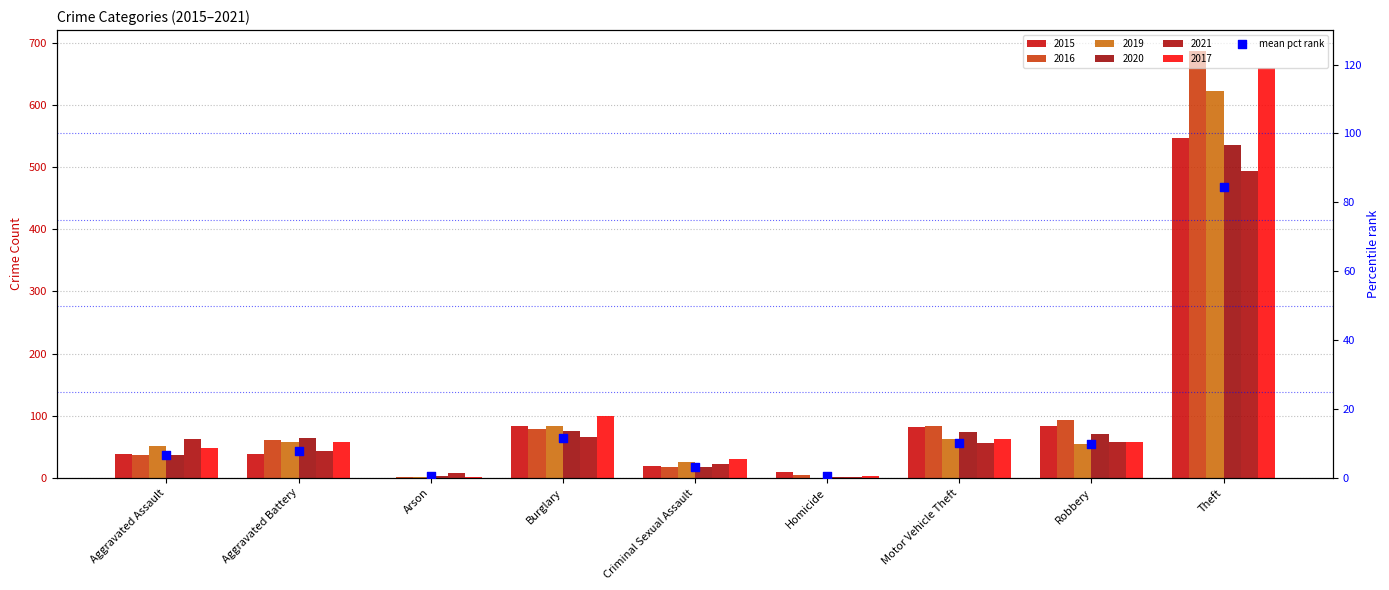

Which has a higher value, Aggravated Battery or Arson?

Aggravated Battery